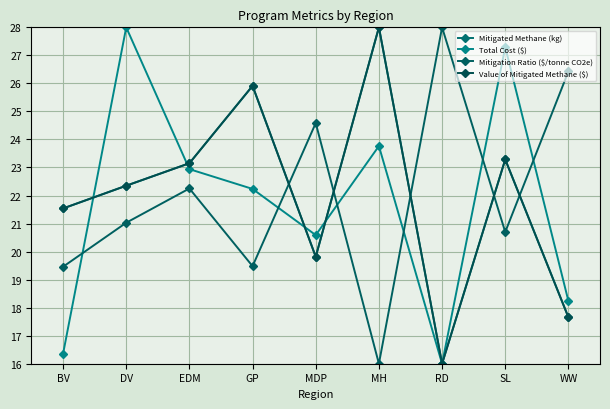

At which category is the sum across all series the highest?

MH